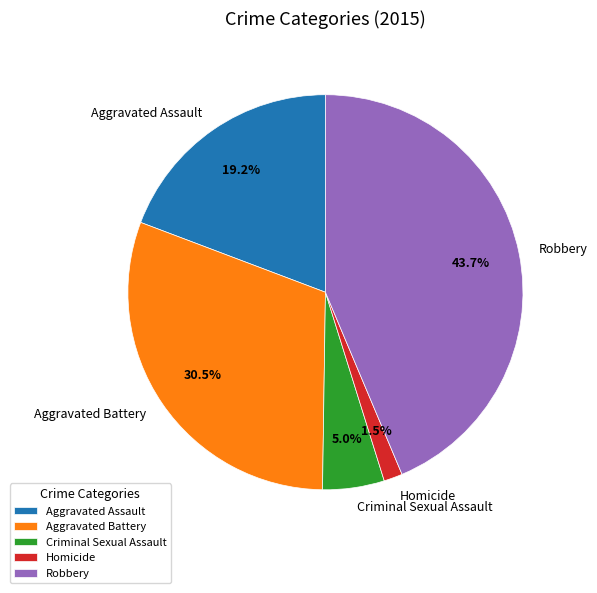

What percentage is the Aggravated Assault slice, to the nearest percent?

19%